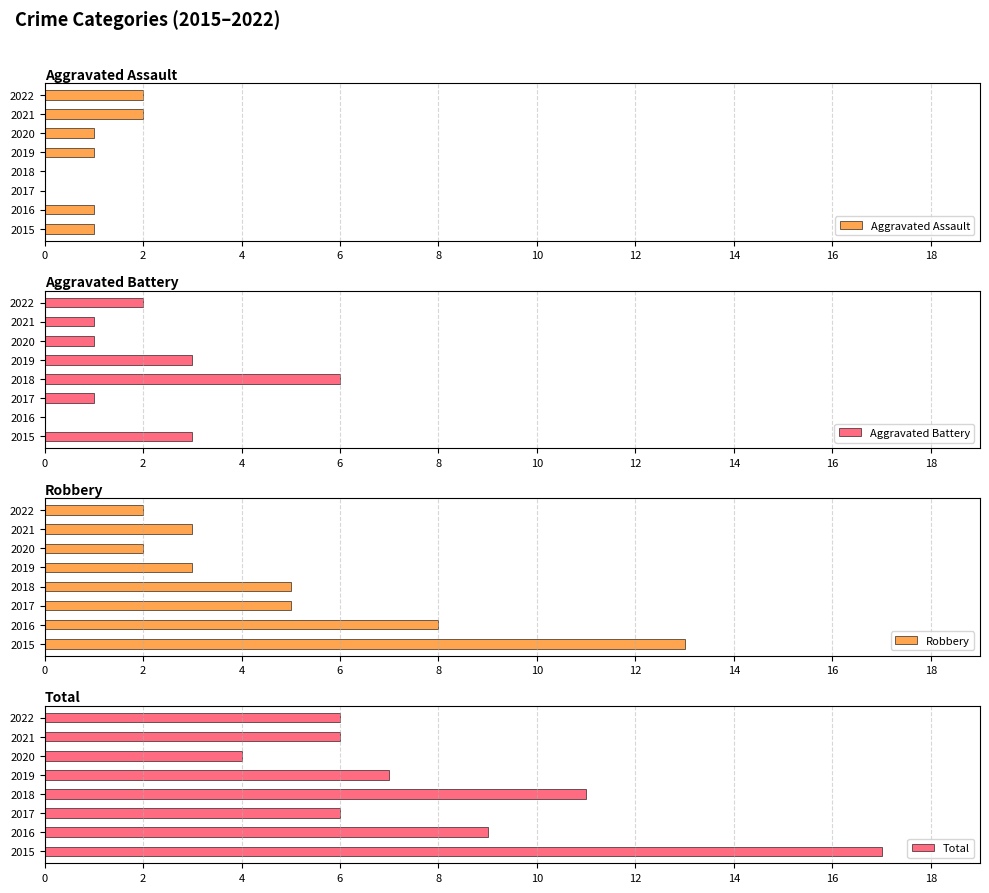

How many series are shown in this chart?

4